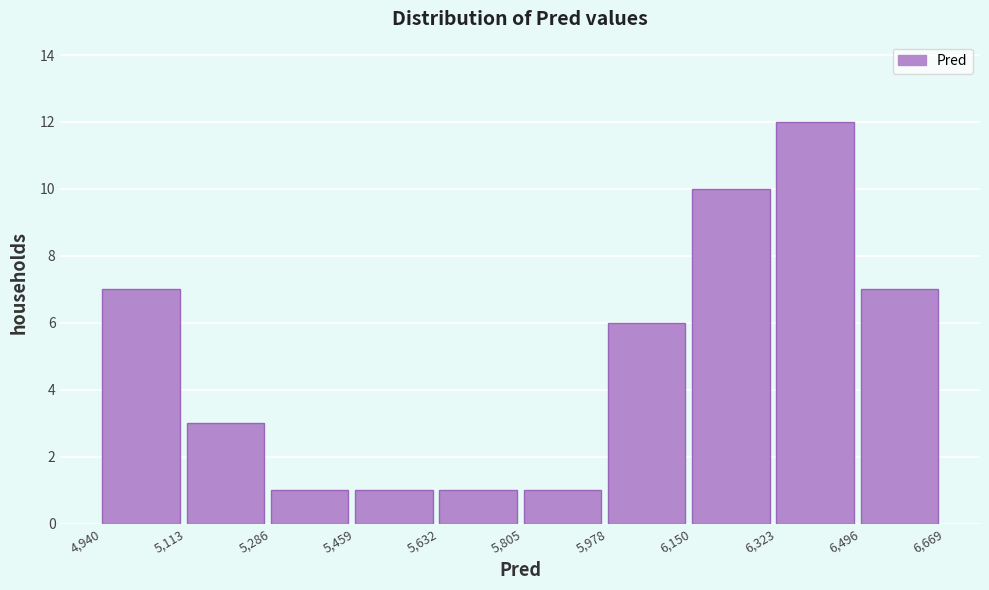

How tall is the bar that spans 5,805 to 5,978 on the x-axis? The values are not printed on the chart, so give them approximately, as read against the axis.

1